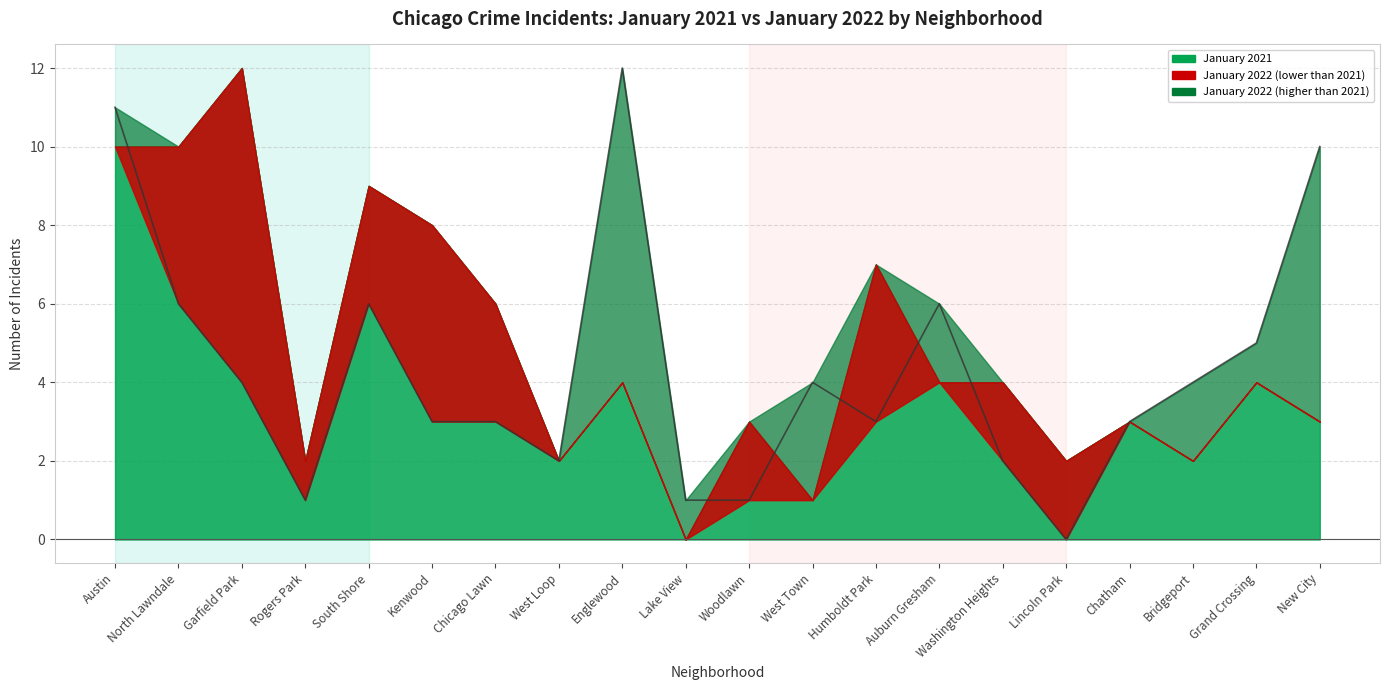

The value at New City is 10. True or false?

True